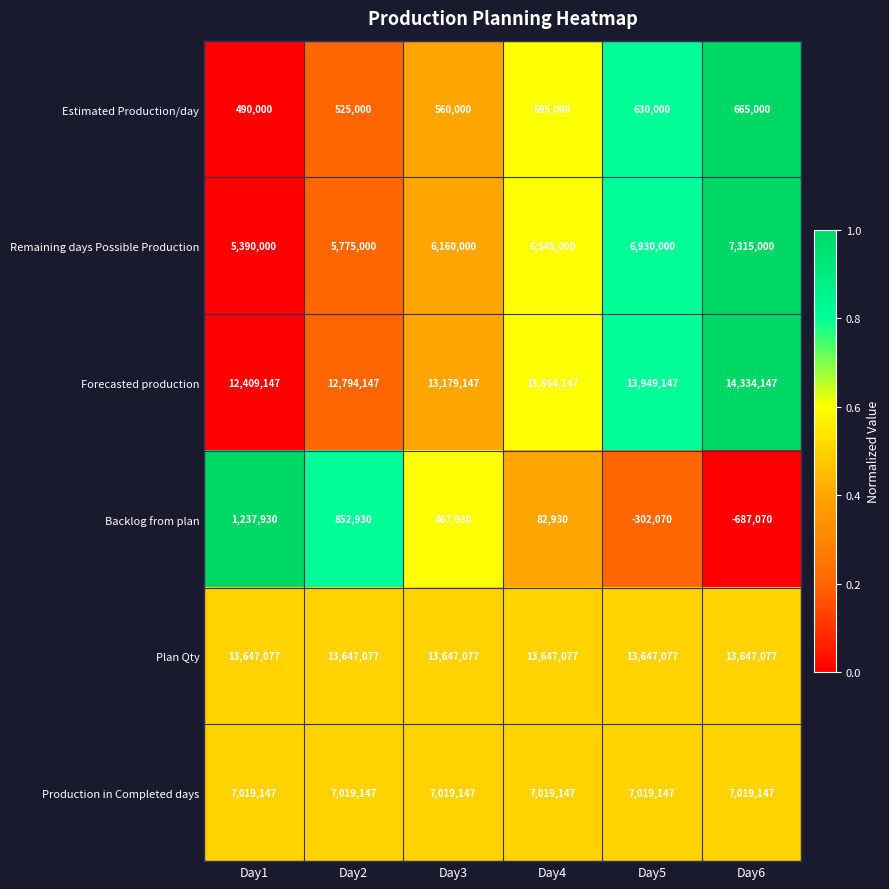

What is the minimum value shown in the chart?

-687070